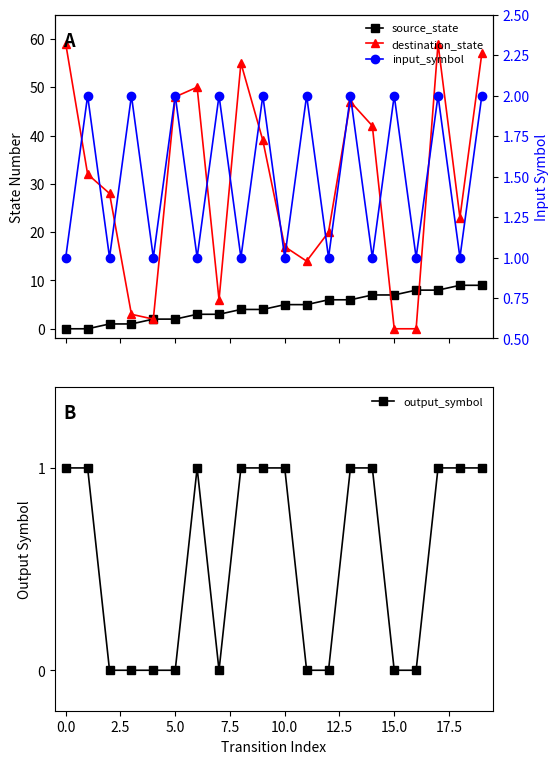

Reading left to right, what are all the values shown in this chart?

source_state: 0	0	1	1	2	2	3	3	4	4	5	5	6	6	7	7	8	8	9	9
destination_state: 59	32	28	3	2	48	50	6	55	39	17	14	20	47	42	0	0	59	23	57
input_symbol: 1	2	1	2	1	2	1	2	1	2	1	2	1	2	1	2	1	2	1	2
output_symbol: 1	1	0	0	0	0	1	0	1	1	1	0	0	1	1	0	0	1	1	1